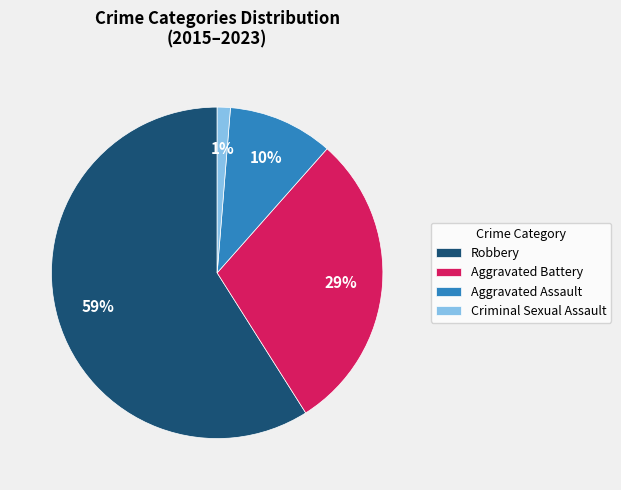

Rank the categories by value from lowest to highest.

Criminal Sexual Assault, Aggravated Assault, Aggravated Battery, Robbery